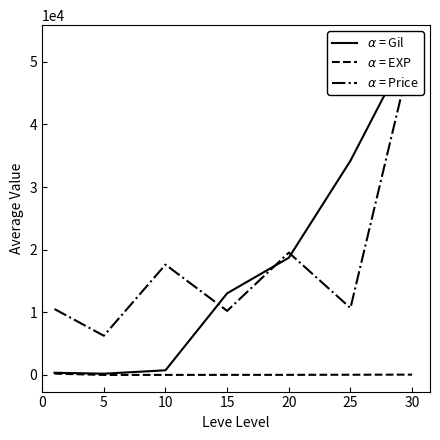

Is it true that $\alpha$ = Gil equals 12828.4 at 30?

False